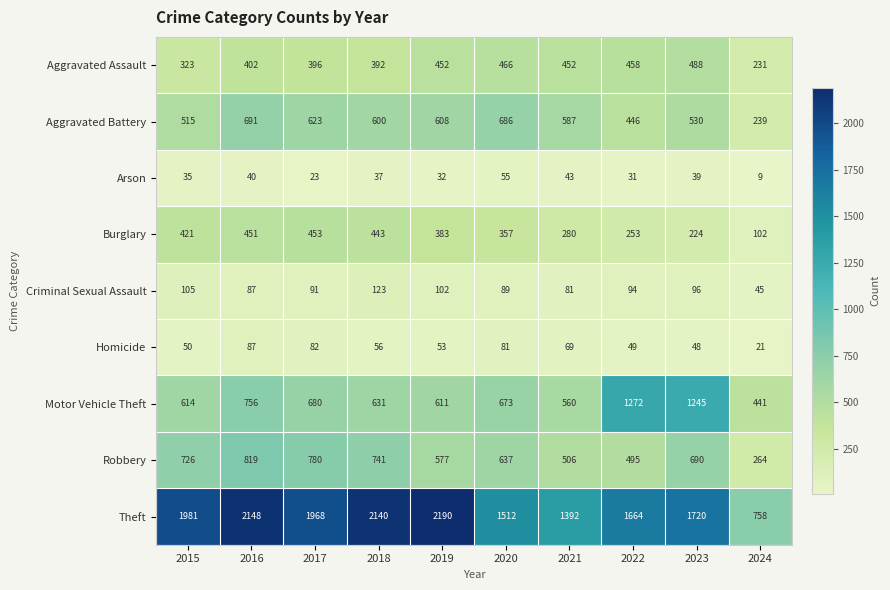

Is it true that Robbery equals 1256 at 2017?

False